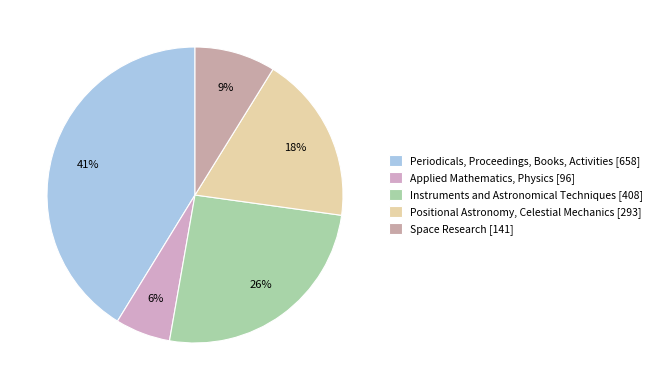

What is the change in value from Periodicals, Proceedings, Books, Activities to Applied Mathematics, Physics?

-562